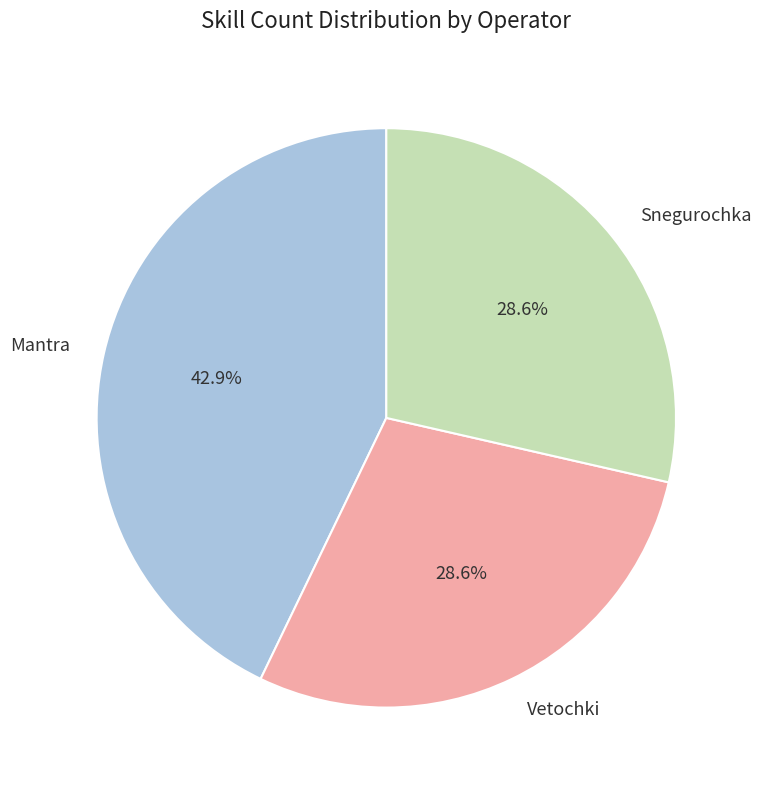

Approximately how many times larger is the value at Mantra compared to Vetochki?

1.5